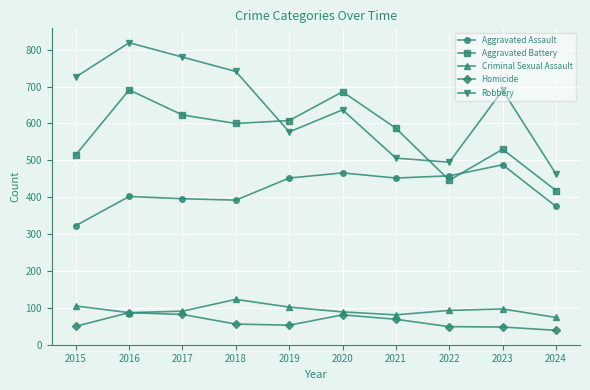

Which series has the largest total across all categories?

Robbery